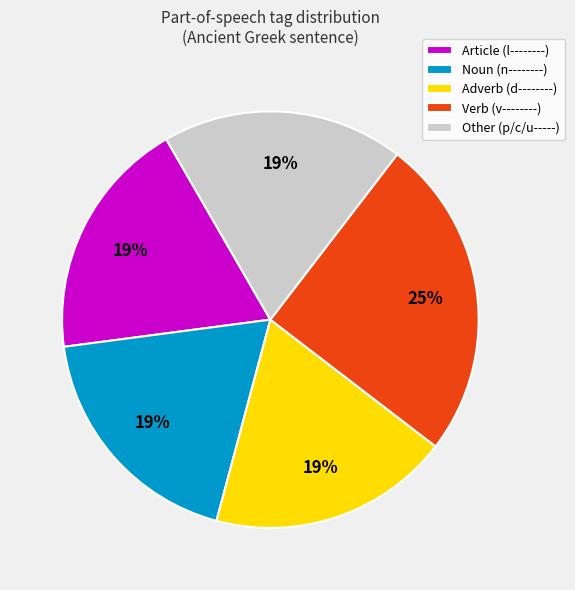

To the nearest percent, what percentage of the pie is Verb (v--------)?

25%